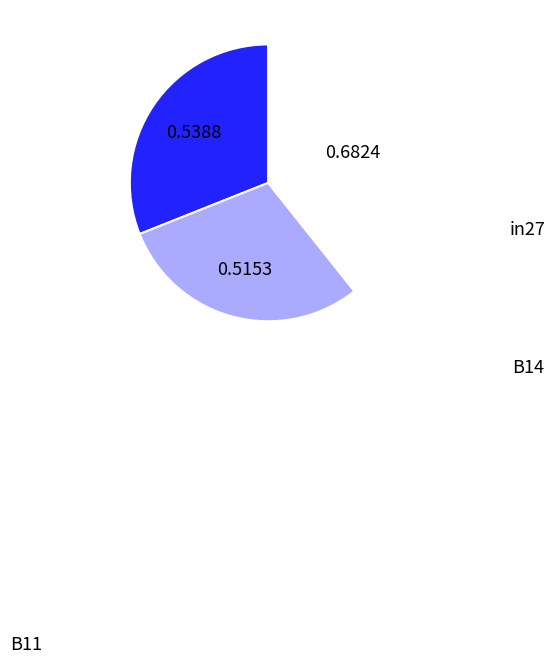

To the nearest percent, what portion does B11 represent?

39%